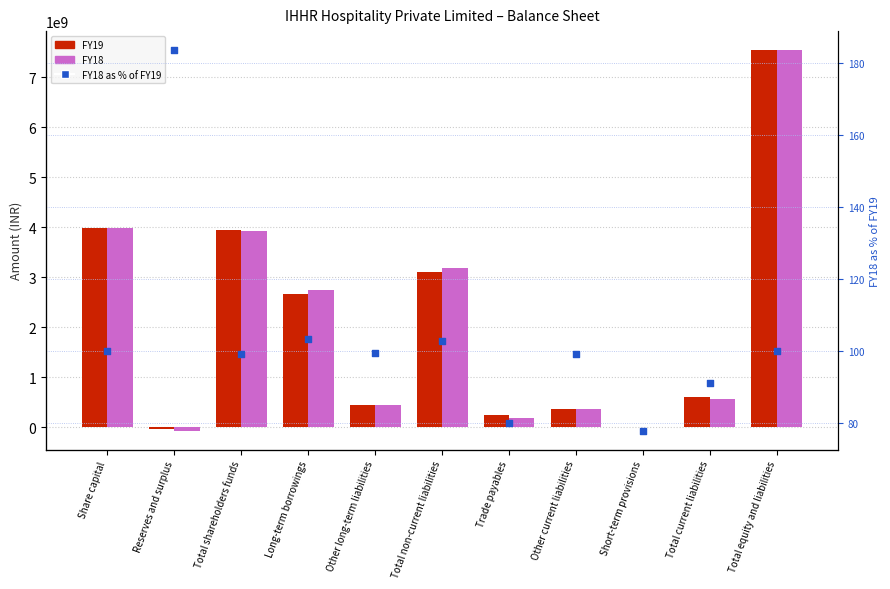

Which series contains the highest Y value?

FY19